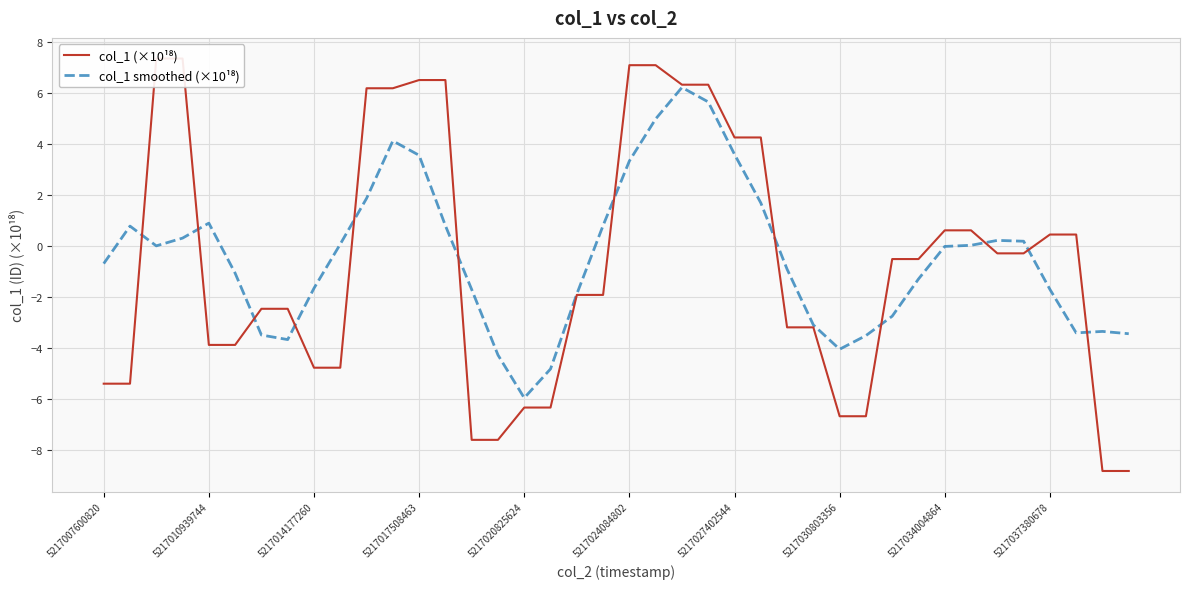

Is the value of col_1 smoothed (×10¹⁸) at 5217027402544 greater than the value of col_1 (×10¹⁸) at 20?

No